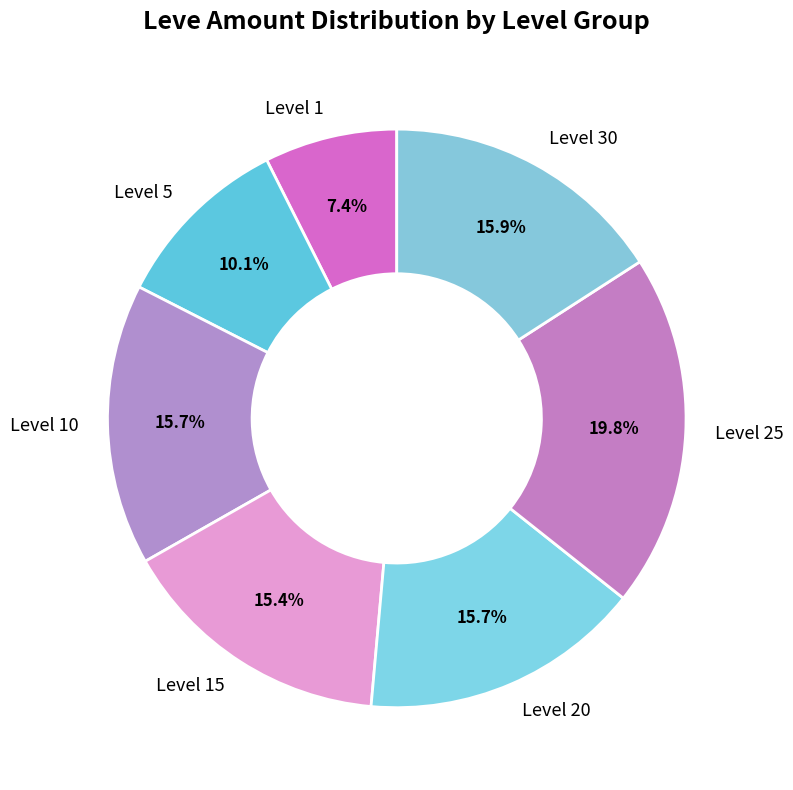

Is there a majority slice in this chart?

No